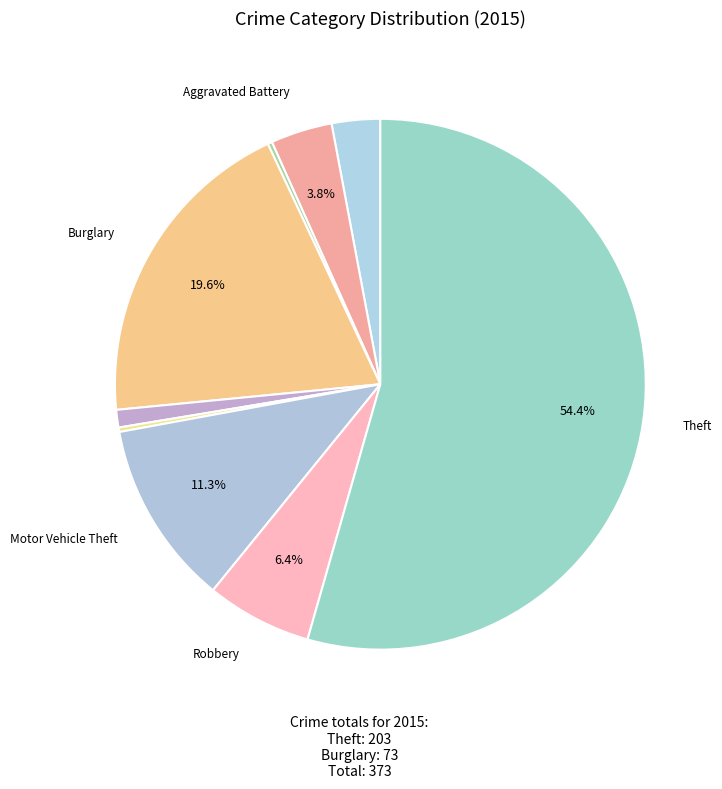

Which slice is the largest?

Theft